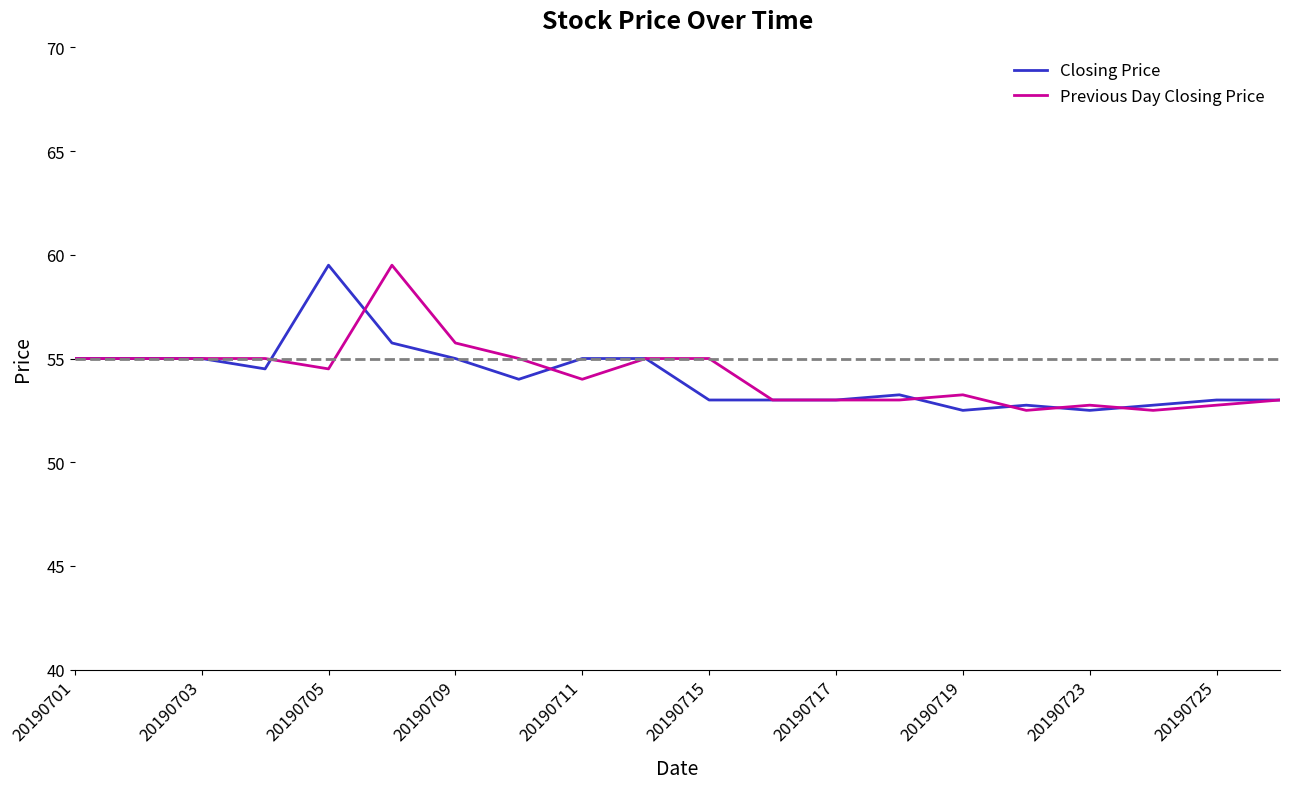

Count the number of categories in the chart.

20